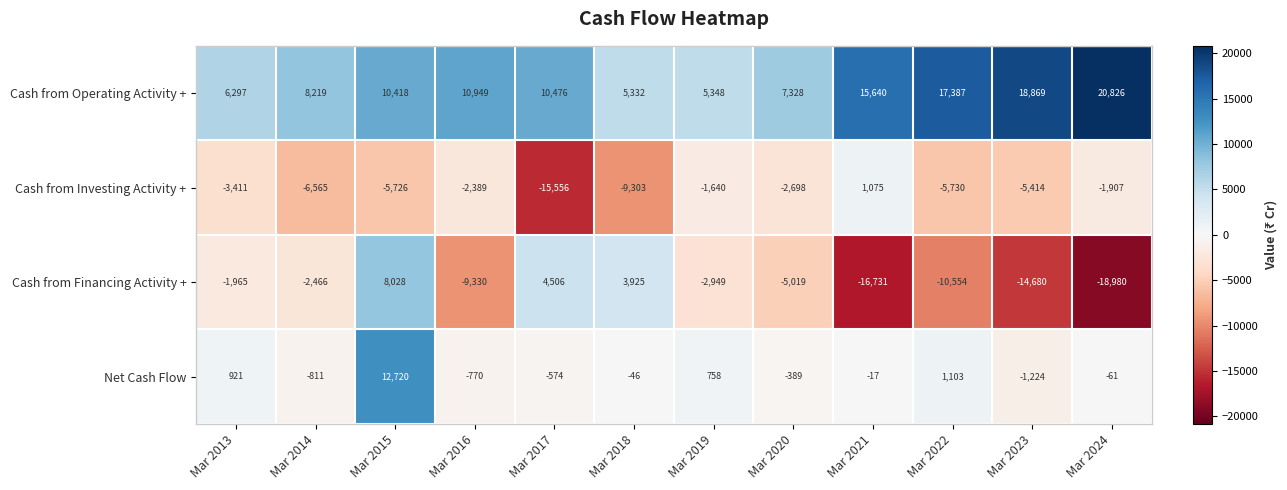

What is the sum of all Cash from Investing Activity + values?

-59264